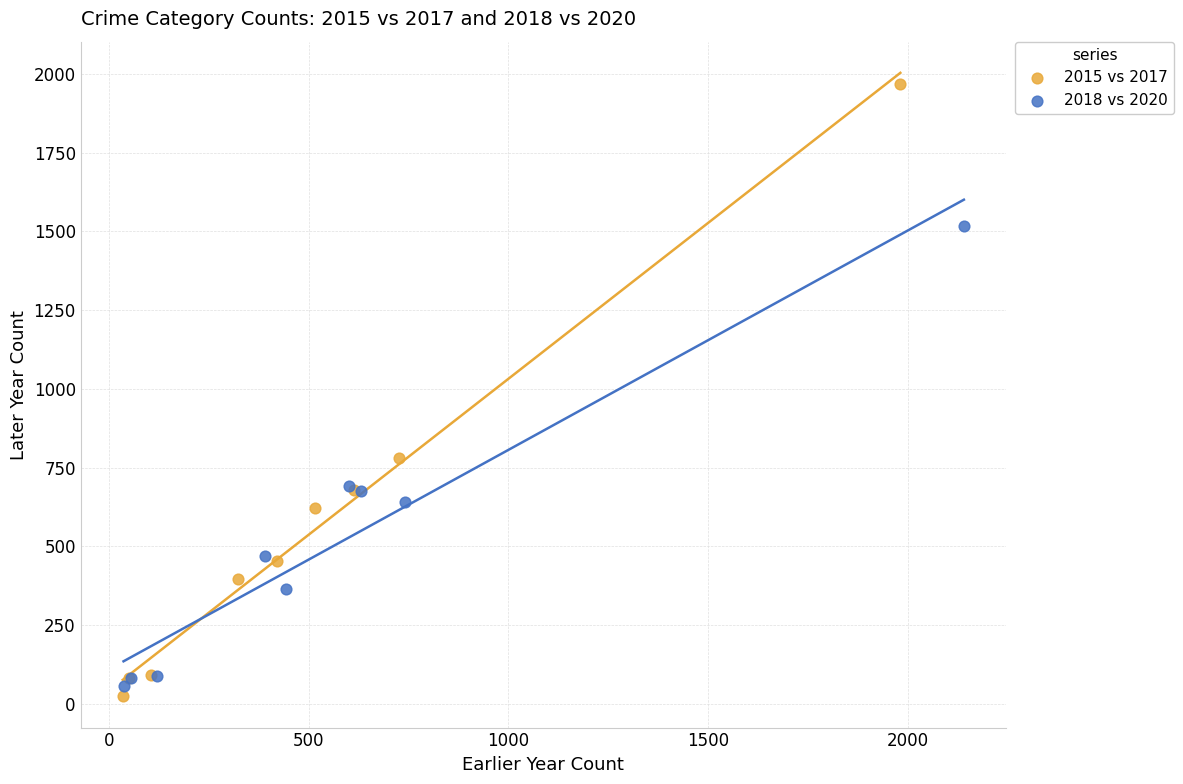

Which series has the largest Y range (max minus min)?

2015 vs 2017